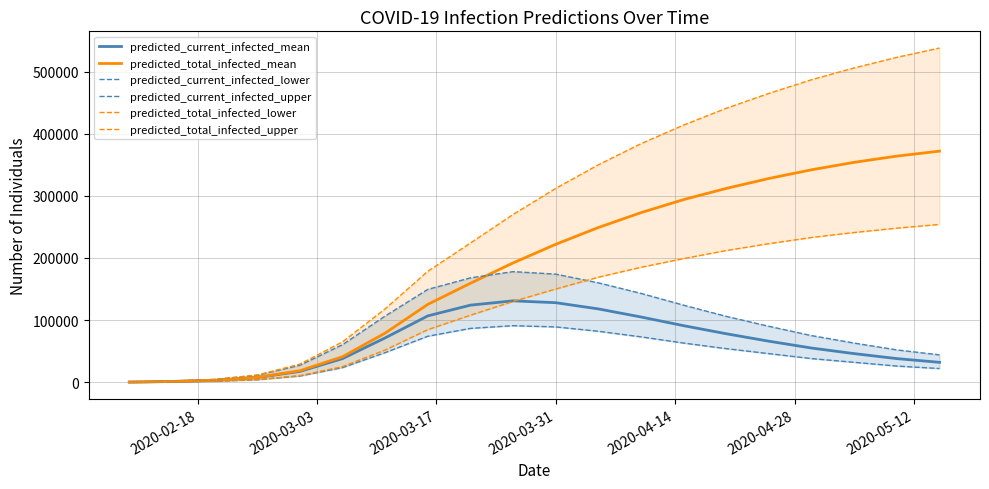

List the series in order of their peak value, lowest first.

predicted_current_infected_lower, predicted_current_infected_mean, predicted_current_infected_upper, predicted_total_infected_lower, predicted_total_infected_mean, predicted_total_infected_upper